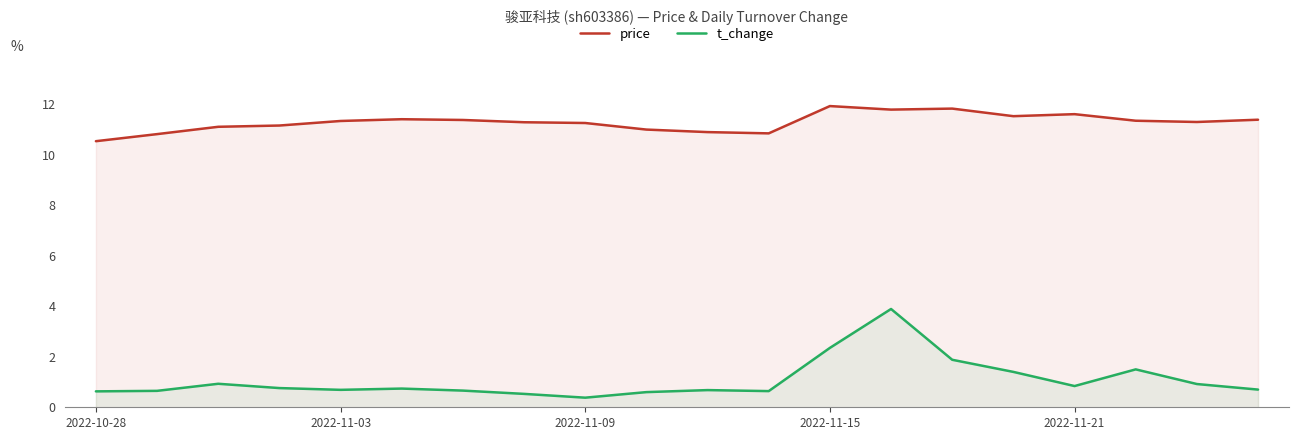

What is the minimum value shown in the chart?

0.4